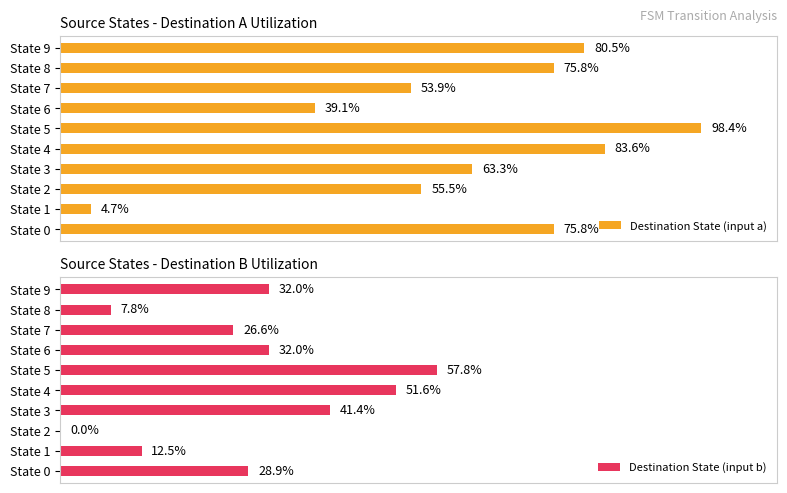

Which category has the lowest value in the Destination State (input a) series?

State 1